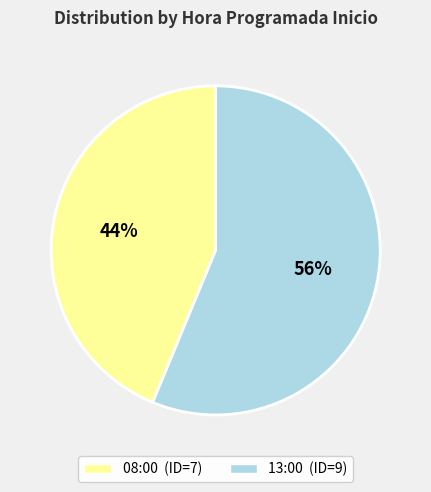

Does 08:00 represent more than half of the total?

No